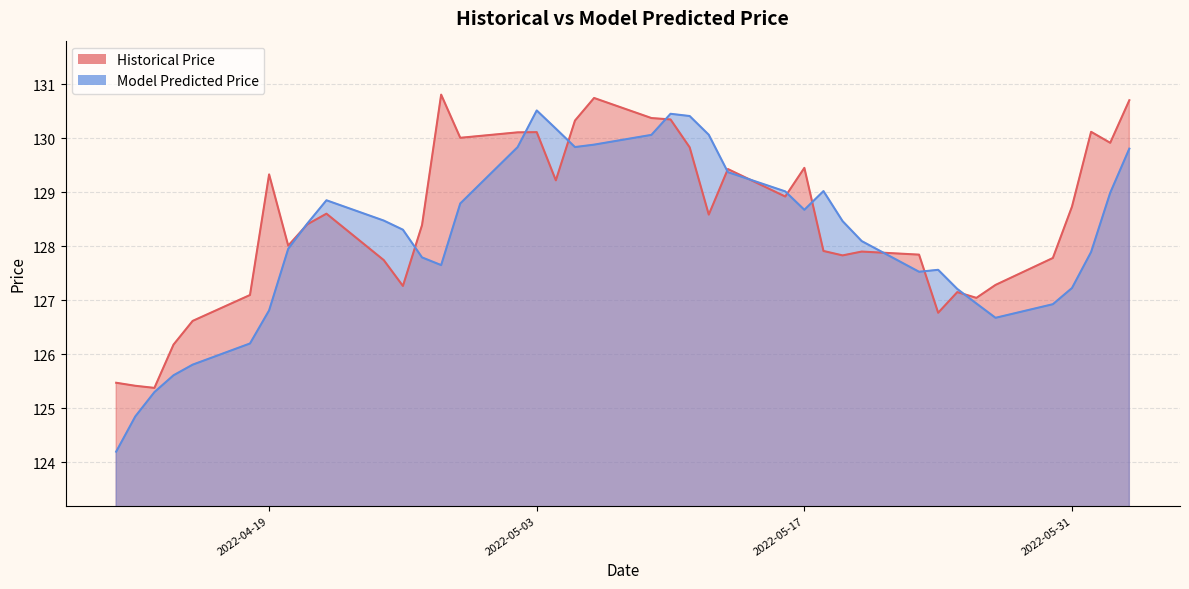

How many lines are shown in the chart?

2